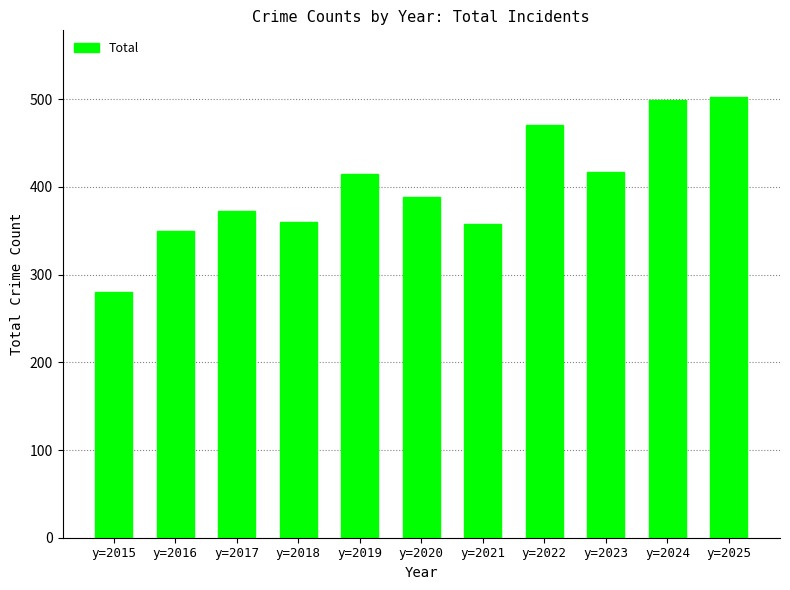

What is the smallest value displayed?

280